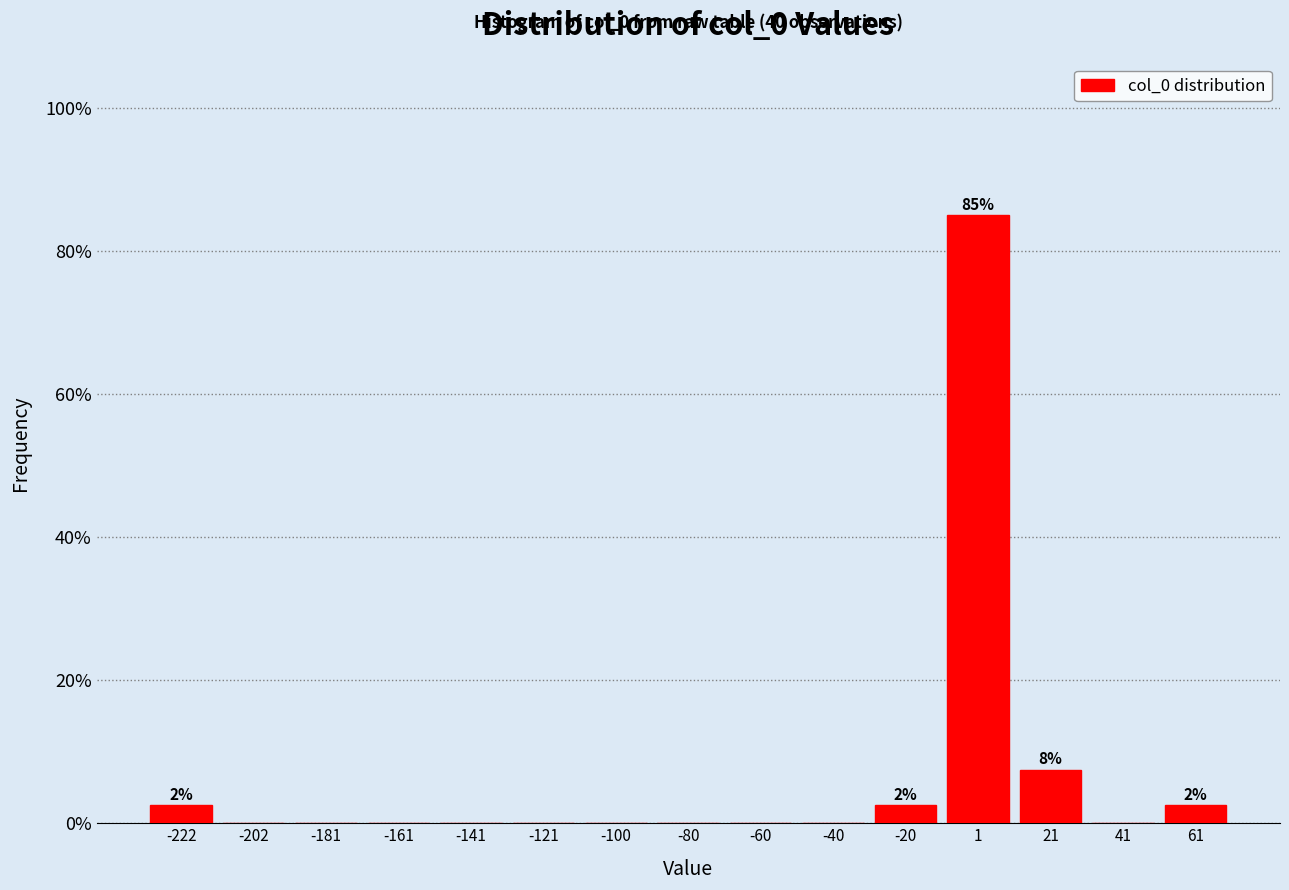

Over which range of the x-axis is the bar tallest?

-10 to 10